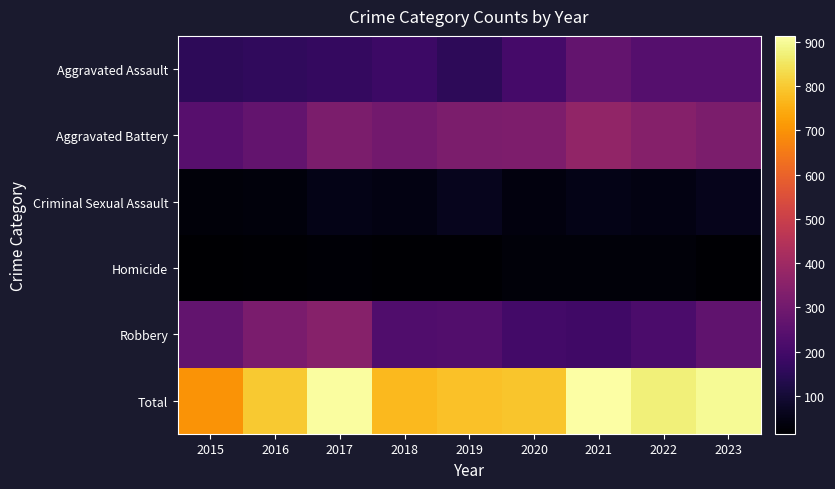

Rank the series by their maximum value, from highest to lowest.

Total, Aggravated Battery, Robbery, Aggravated Assault, Criminal Sexual Assault, Homicide